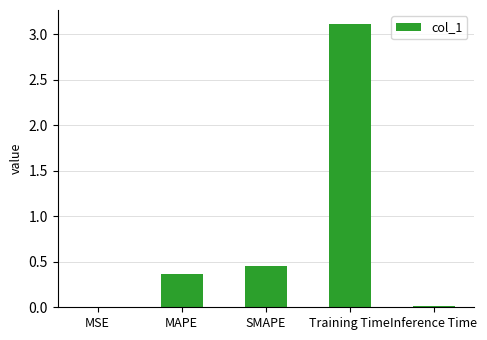

The chart shows a value of 5.1 at Training Time. True or false?

False